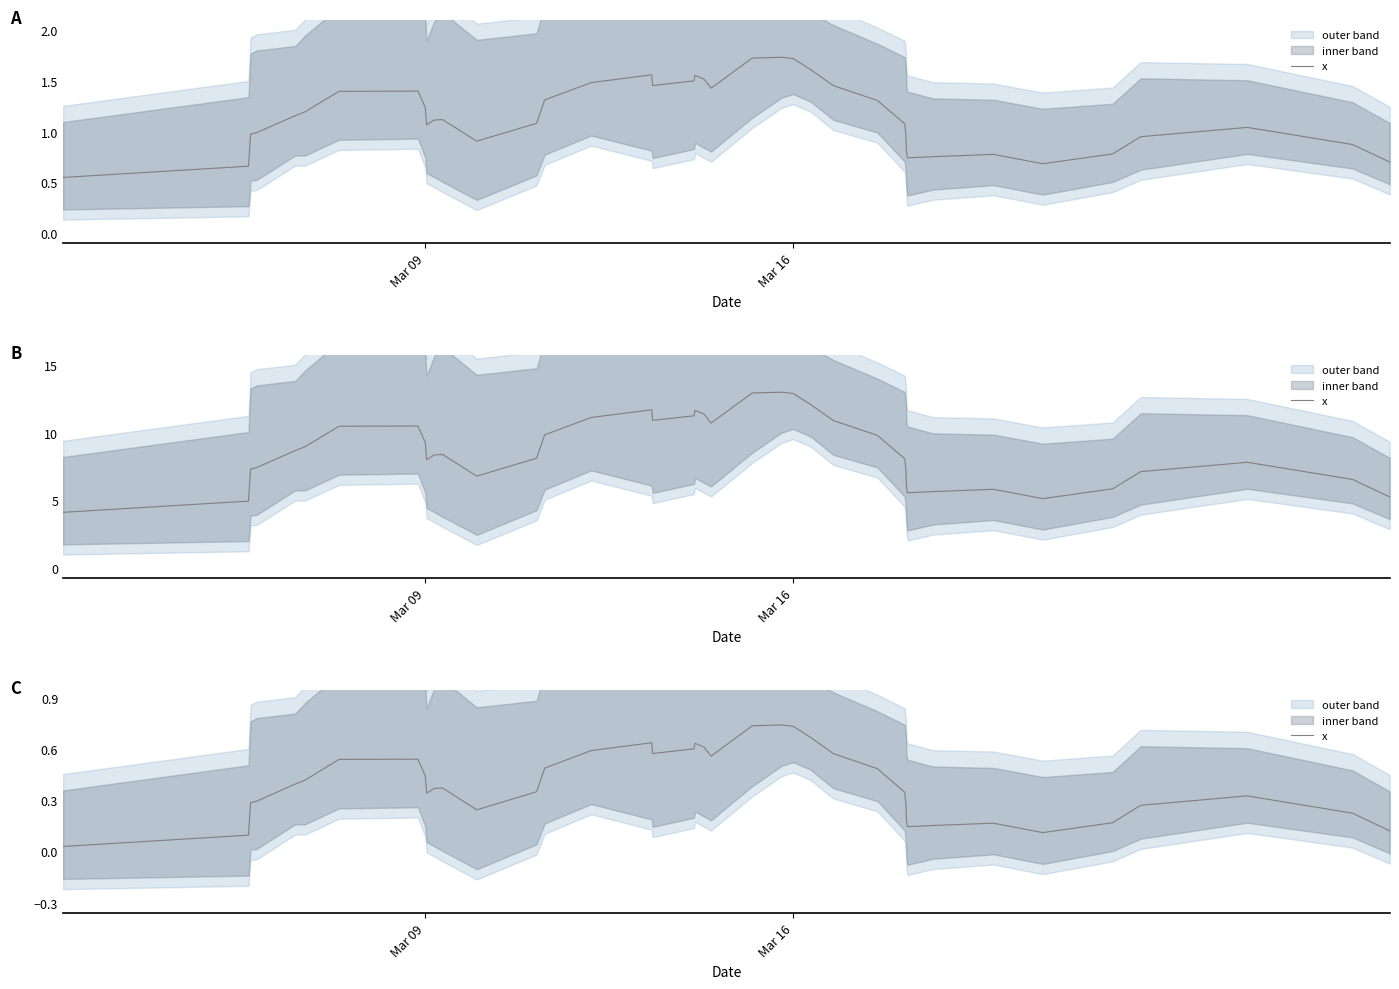

True or false: the data shows 0.8 at 21.

False